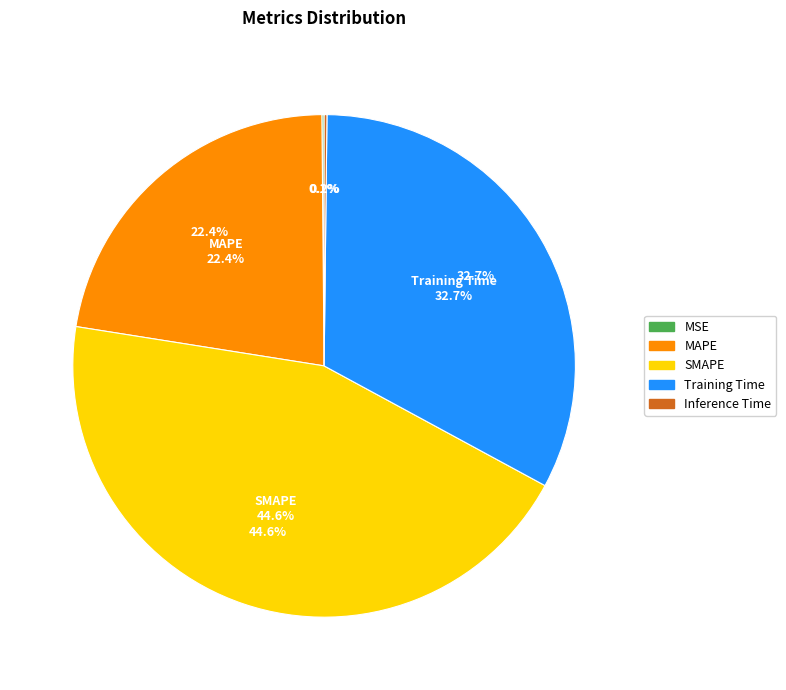

What is the largest slice in the pie chart?

SMAPE